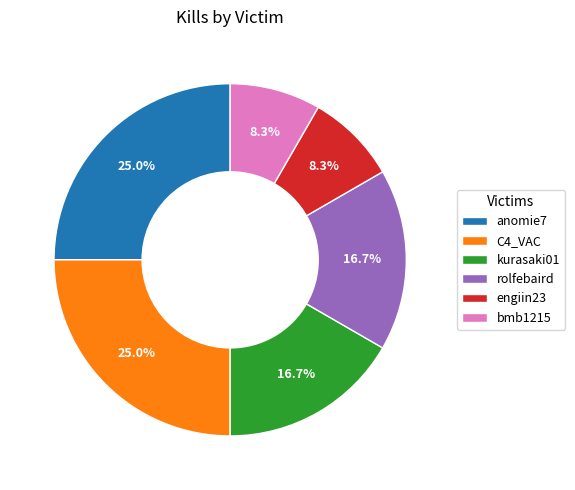

What is the ratio of the value at C4_VAC to the value at engiin23?

3.0